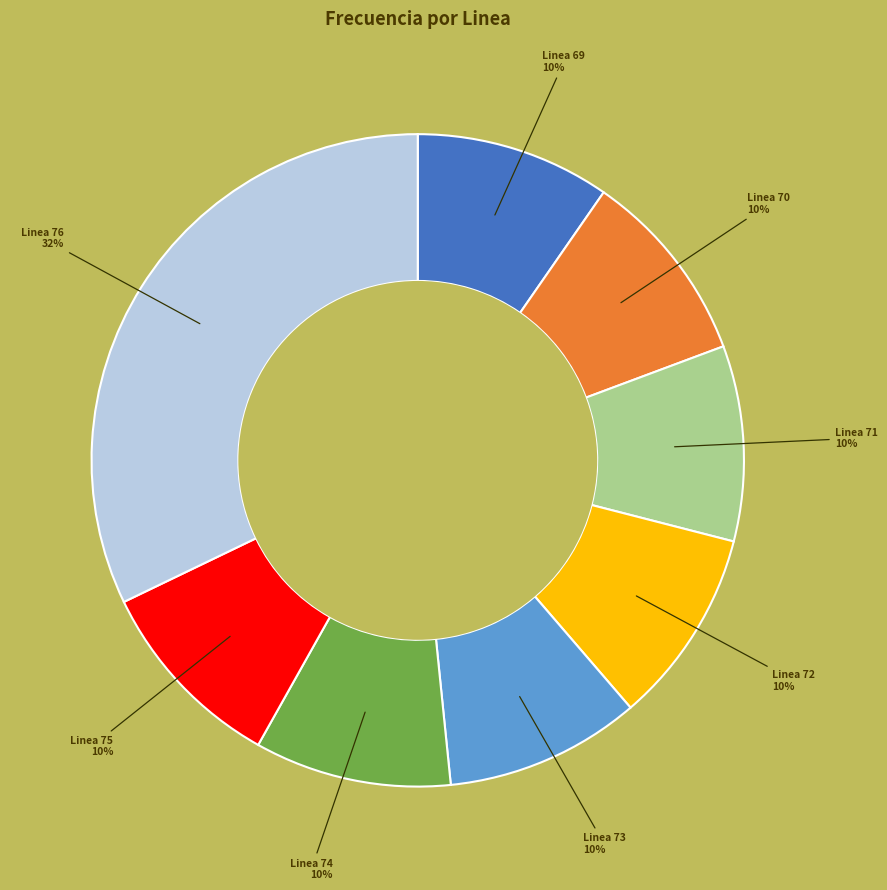

Does any single category account for the majority?

No